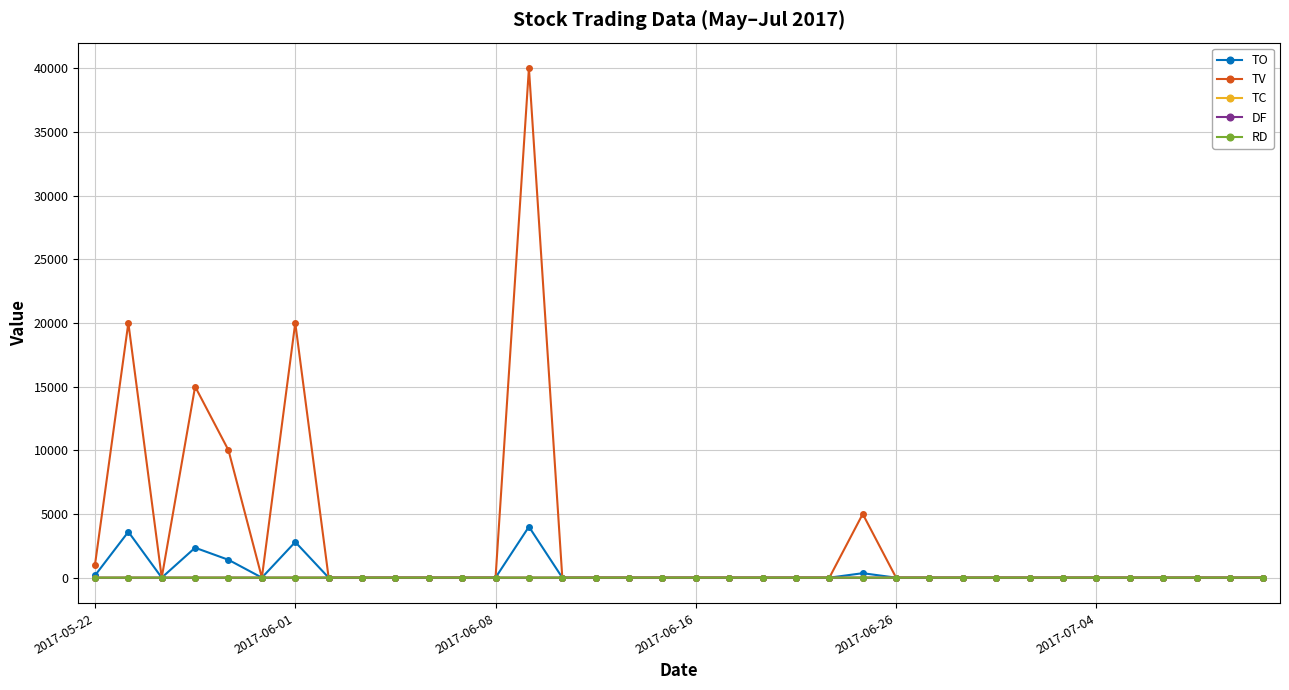

How many distinct data groups are displayed?

5